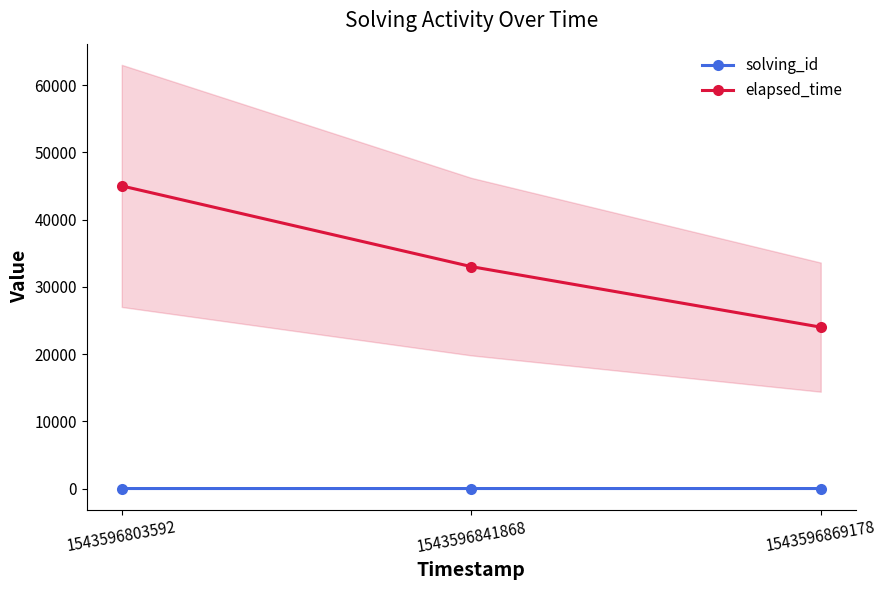

Where does the elapsed_time series first go above 33000?

1543596803592